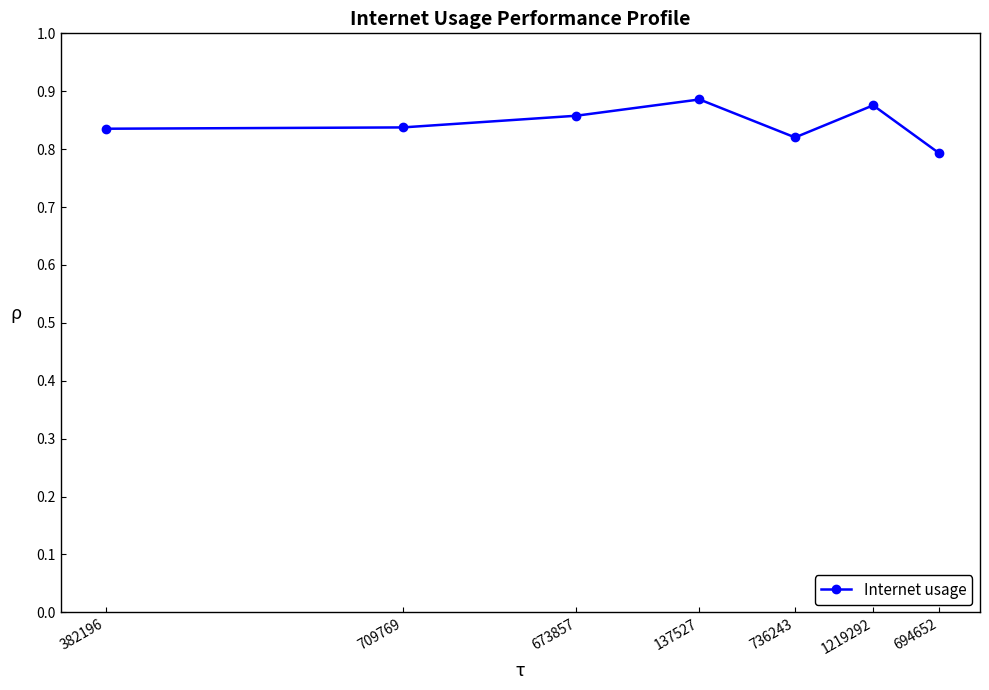

Does the chart display data point markers on the line(s)?

Yes